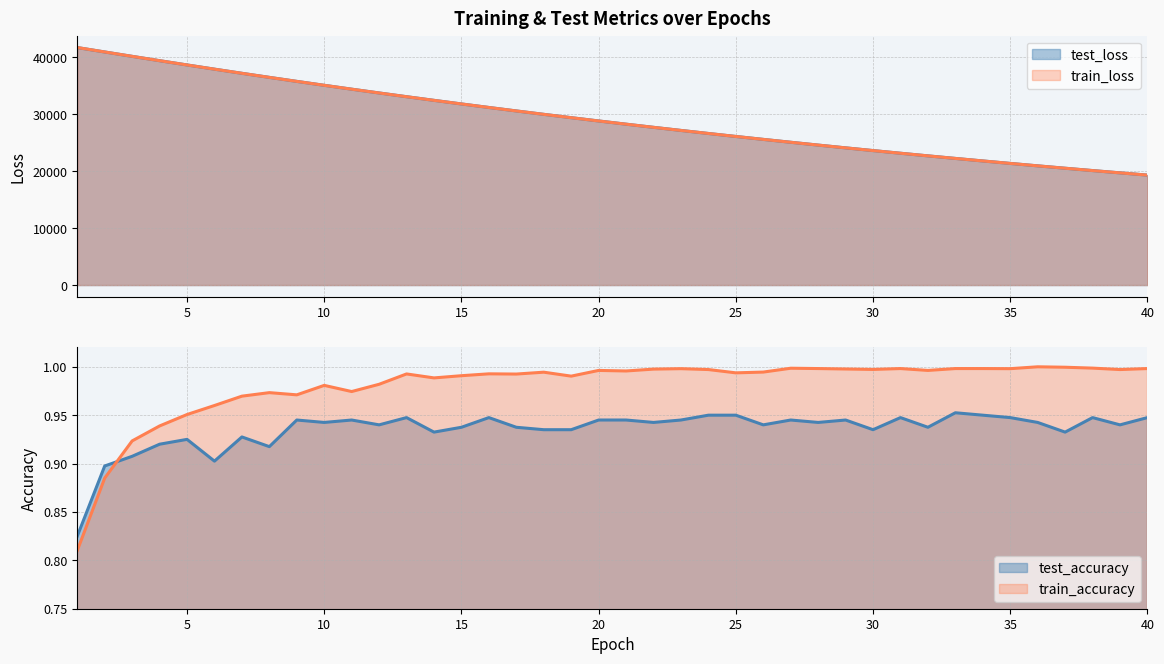

How many lines are shown in the chart?

4